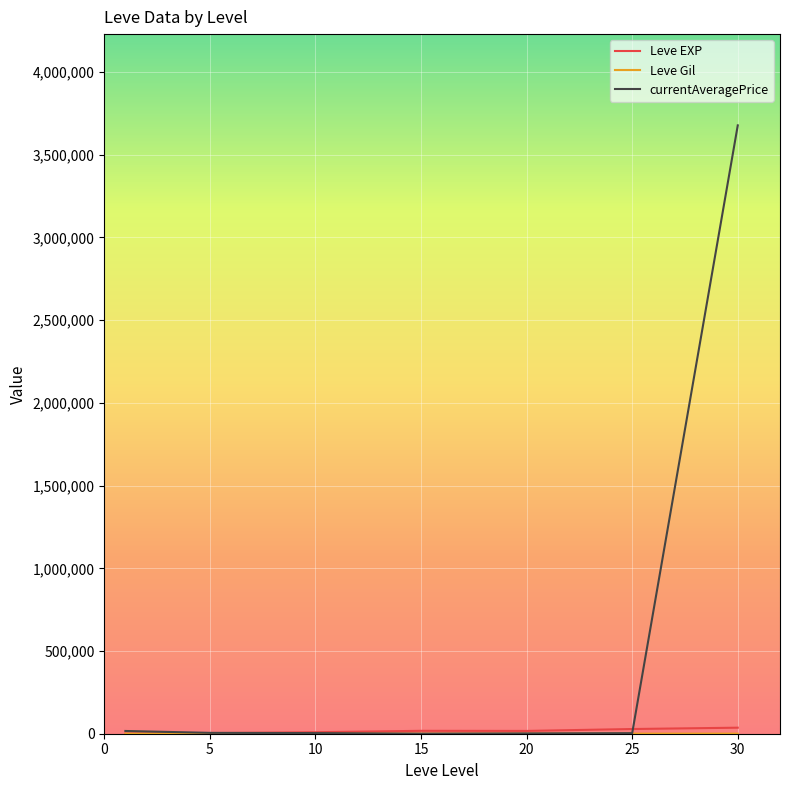

Which series has the largest total across all categories?

currentAveragePrice